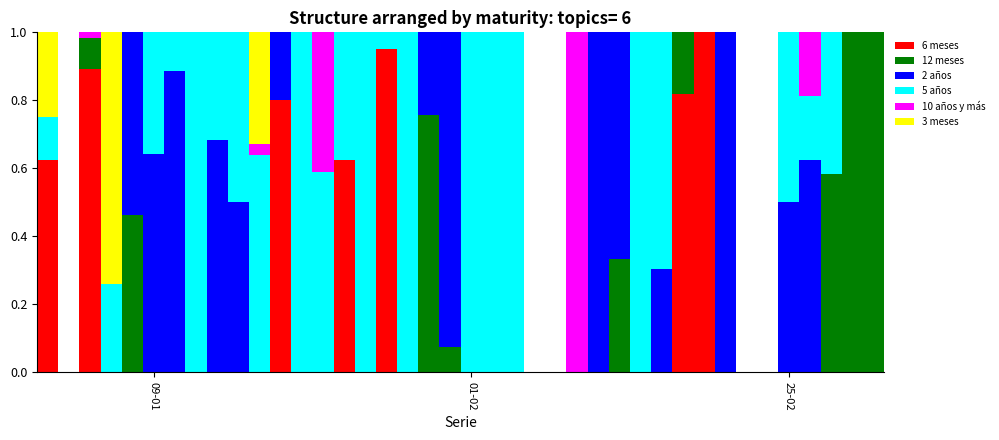

What is the maximum value for 6 meses?

1.0